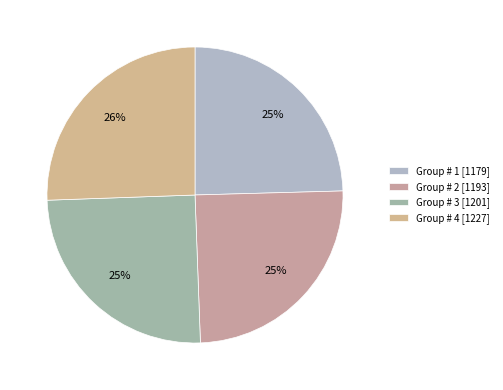

How many slices are in this pie chart?

4